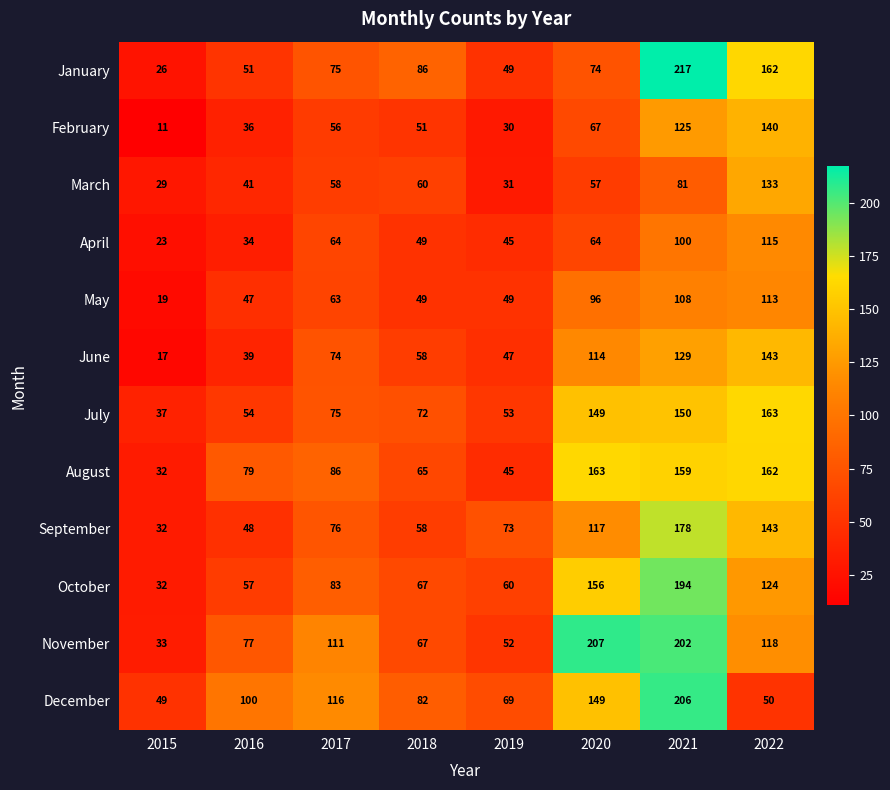

What is the greatest value displayed?

217